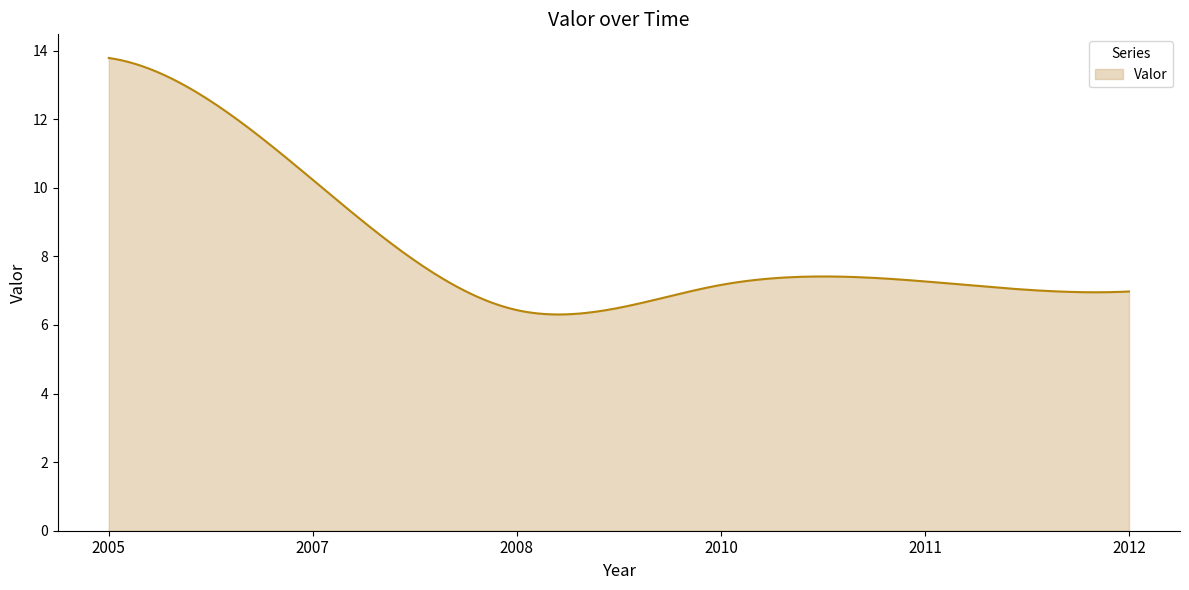

What is the difference between the maximum and minimum values?

7.5